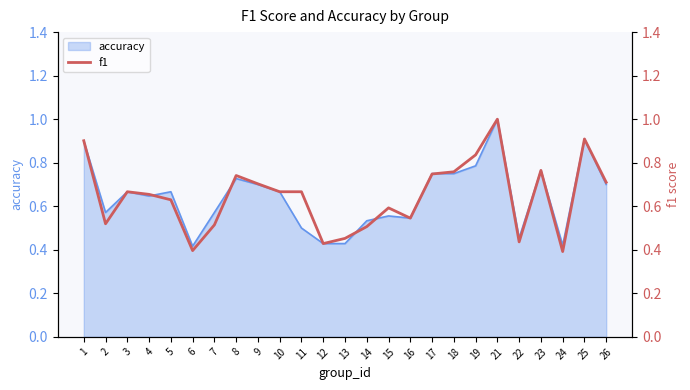

True or false: the data shows 1.3 at 1.

False